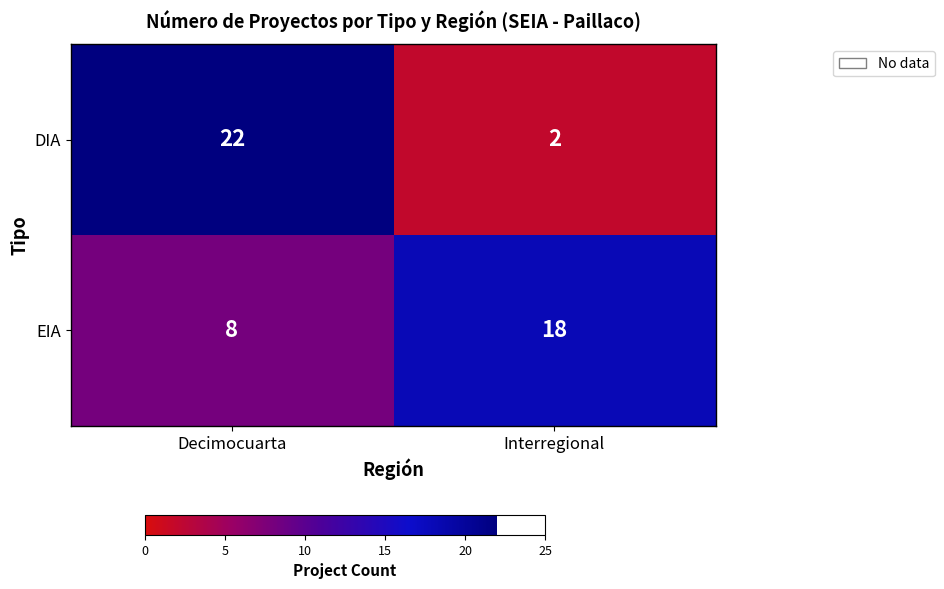

True or false: EIA has a value of 25 at Interregional.

False